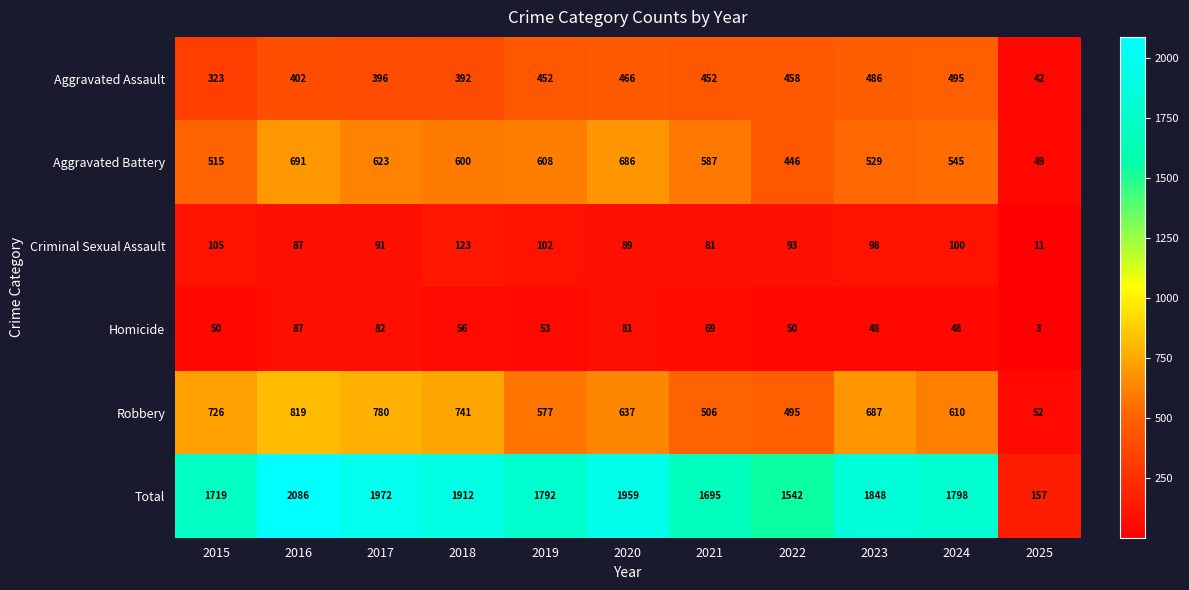

Which category has the lowest value across all series?

2025